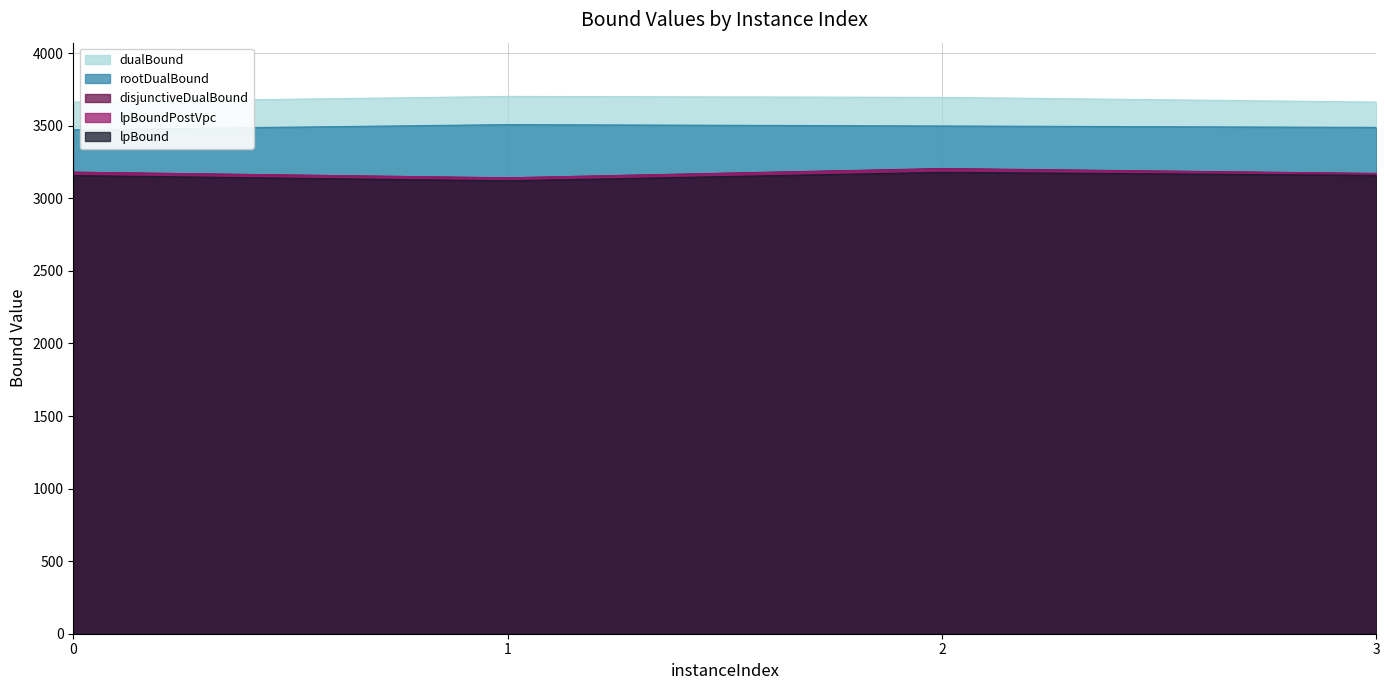

Reading right to left, transcribe all the data shown in this chart.

lpBound: 3158.5	3179.6	3121.2	3157.4
disjunctiveDualBound: 3171.4	3205.6	3141.4	3180.3
lpBoundPostVpc: 3171.4	3203.5	3141.3	3180.3
rootDualBound: 3488.7	3499.0	3508.6	3472.7
dualBound: 3663.7	3696.0	3702.7	3663.7